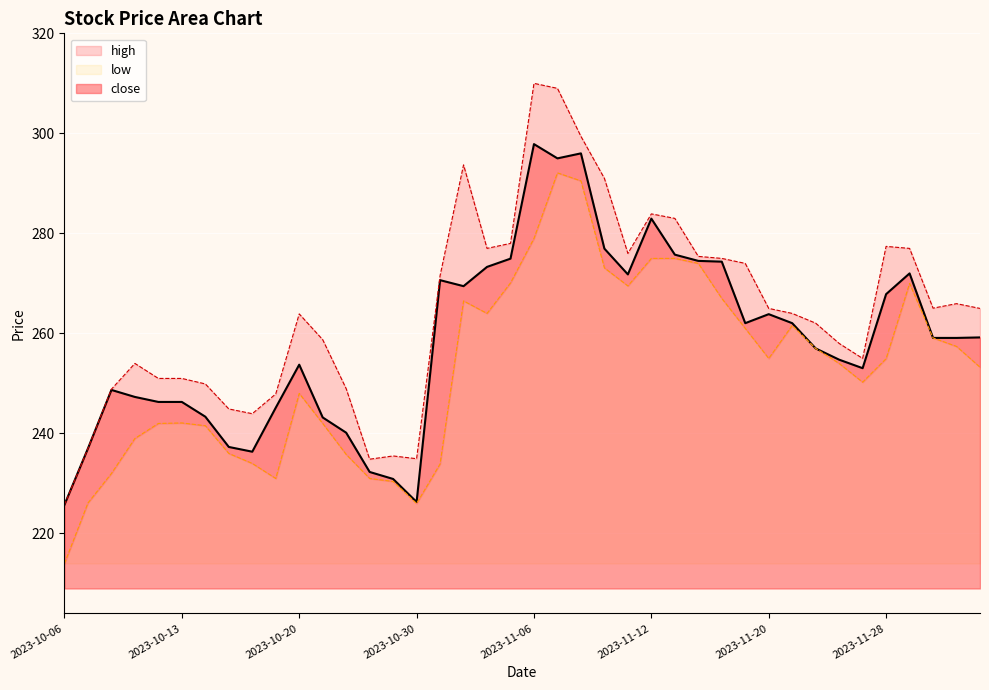

Rank the series at 2023-12-01 from highest to lowest value.

high, close, low